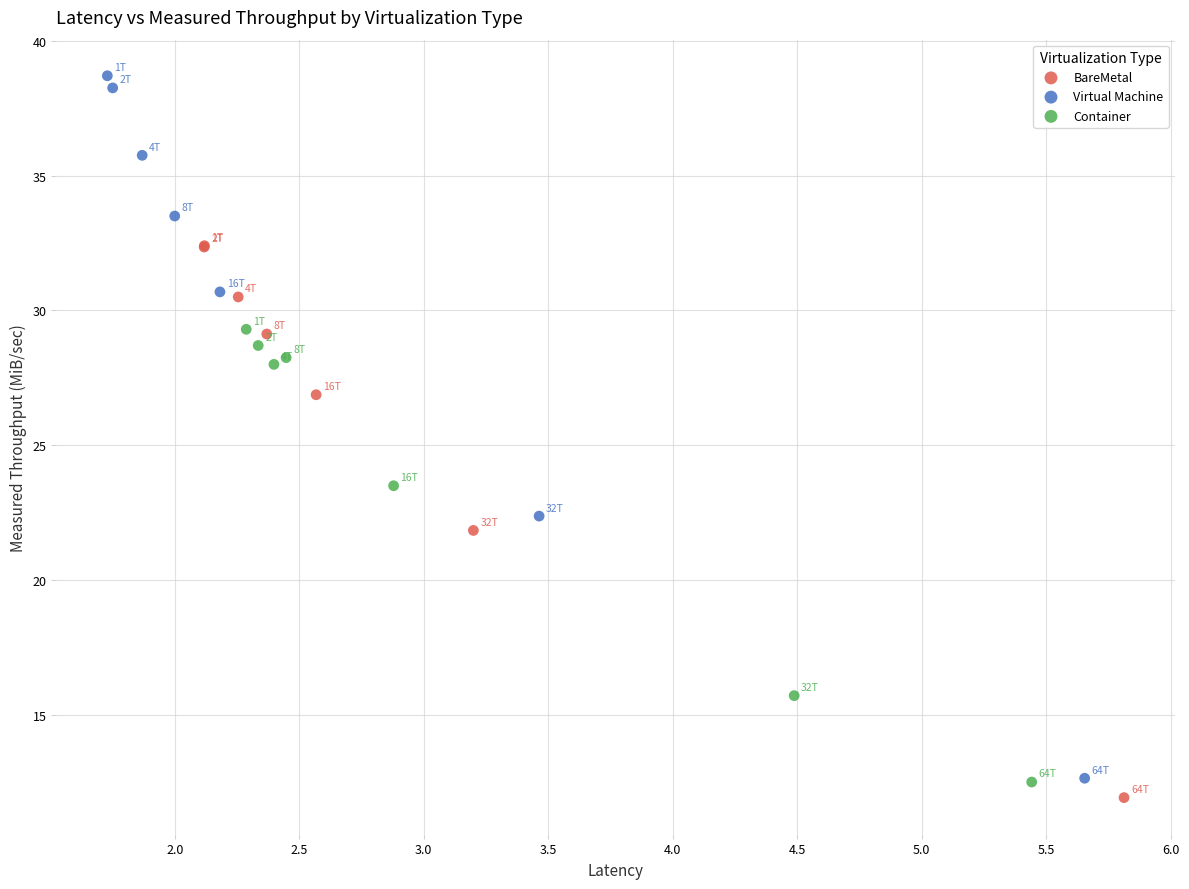

Which series reaches the maximum Y coordinate?

Virtual Machine